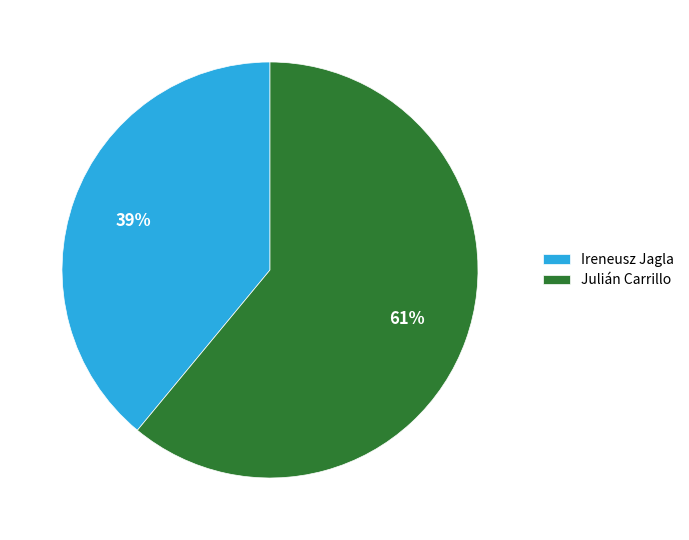

True or false: Ireneusz Jagla accounts for 39% of the total.

True